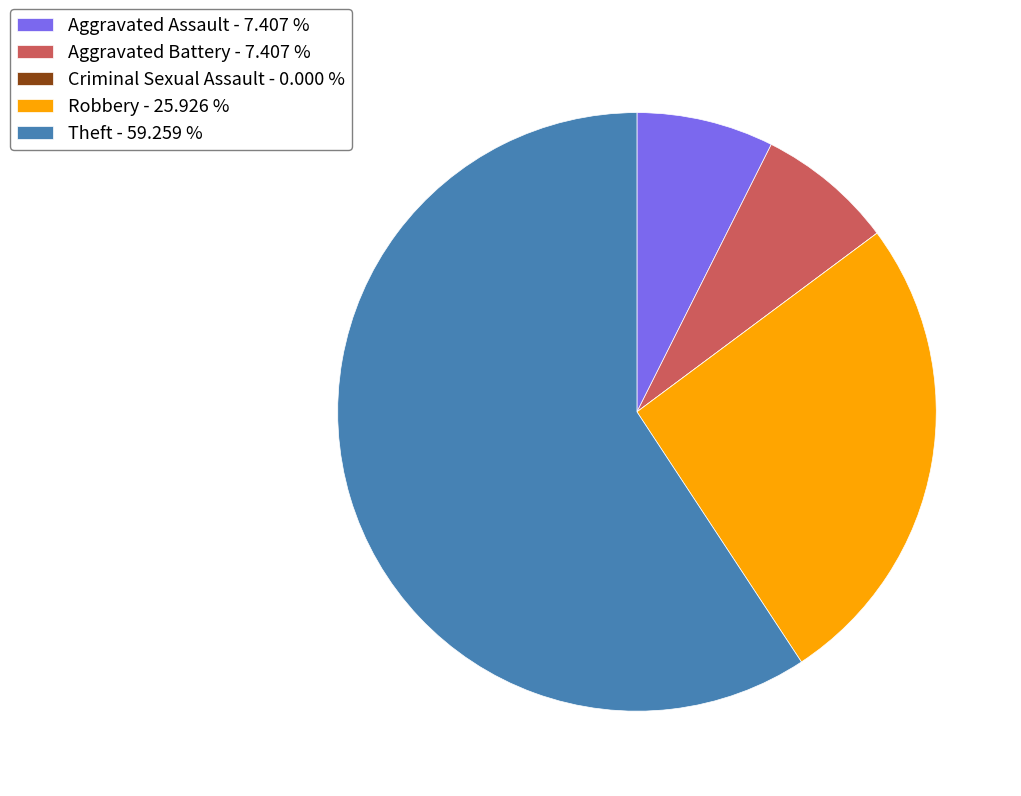

Approximately how many times larger is the value at Robbery - 25.926 % compared to Theft - 59.259 %?

0.4